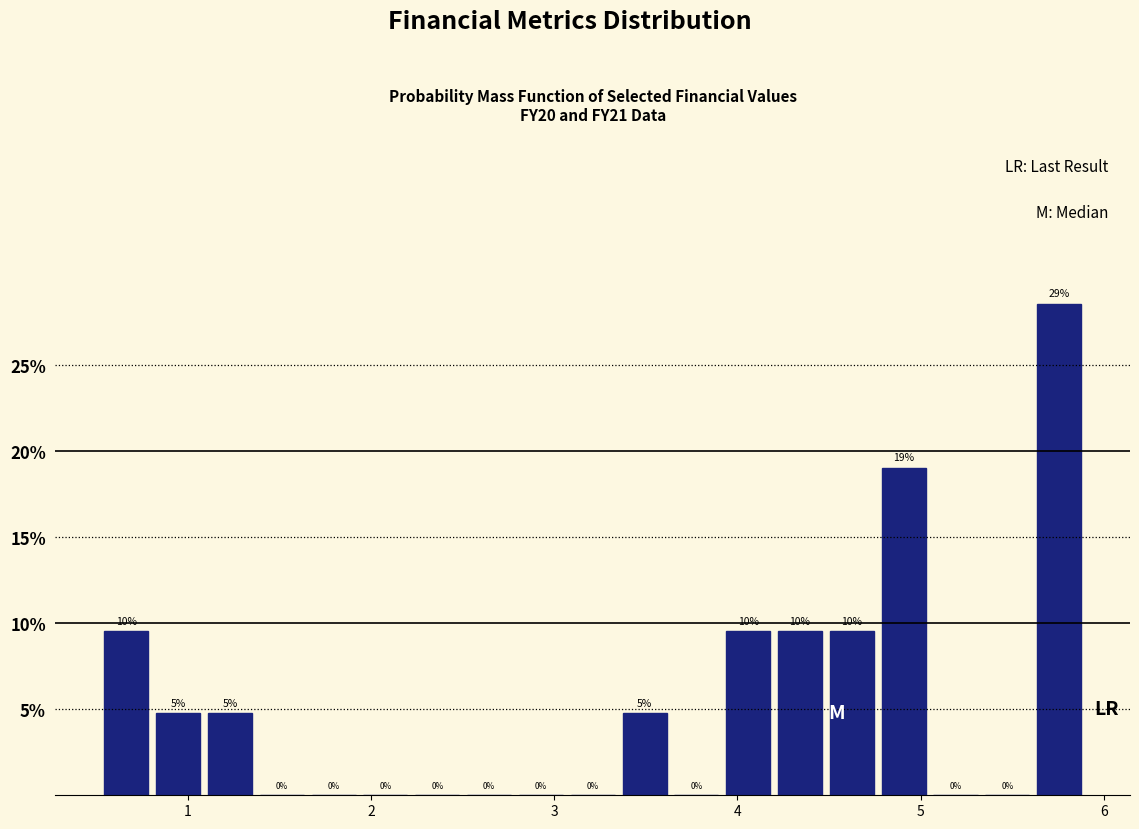

Read against the x-axis, roughly where is the centre of the tallest bar?

5.8